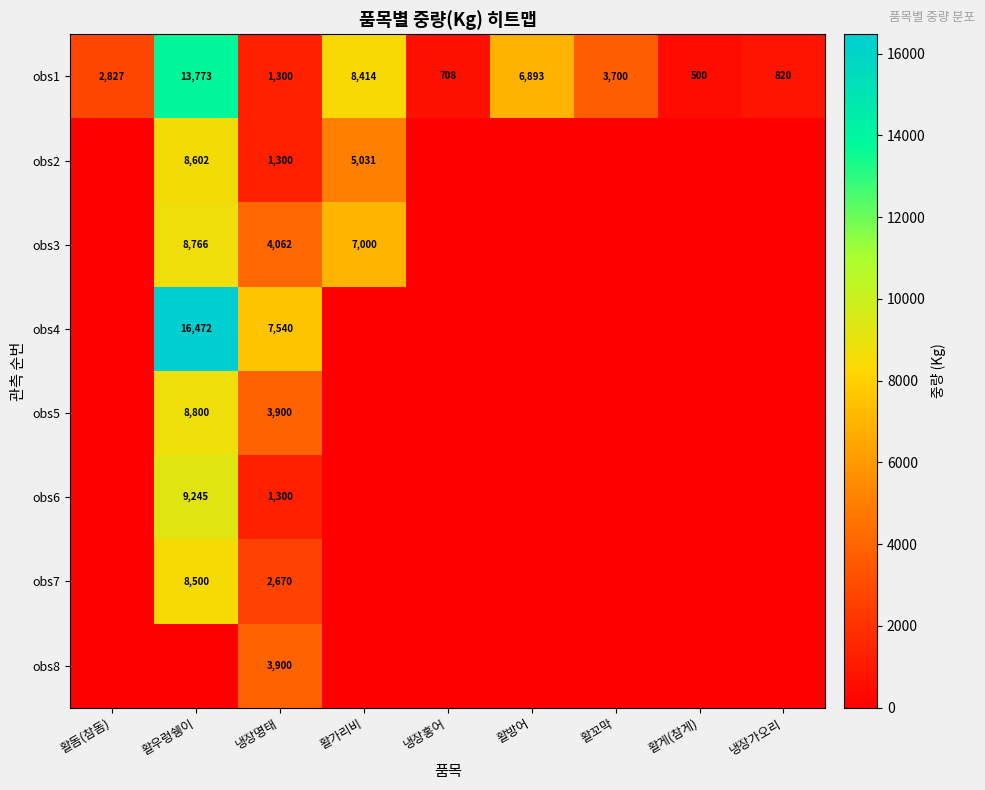

What is the sum of all obs1 values?

38935